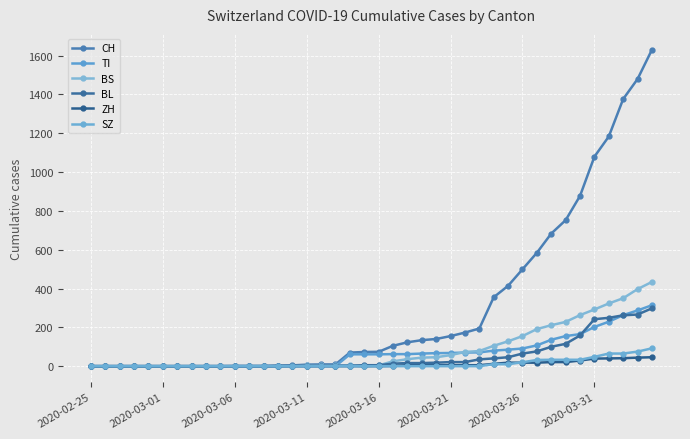

How many distinct data groups are displayed?

6